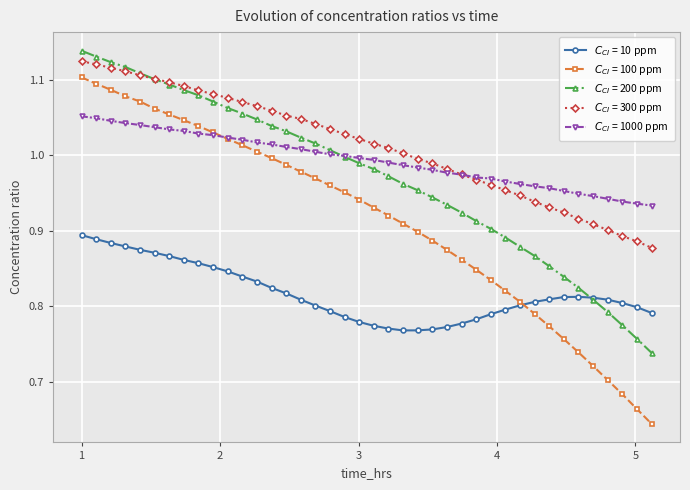

At how many categories does at least one series exceed 0?

40